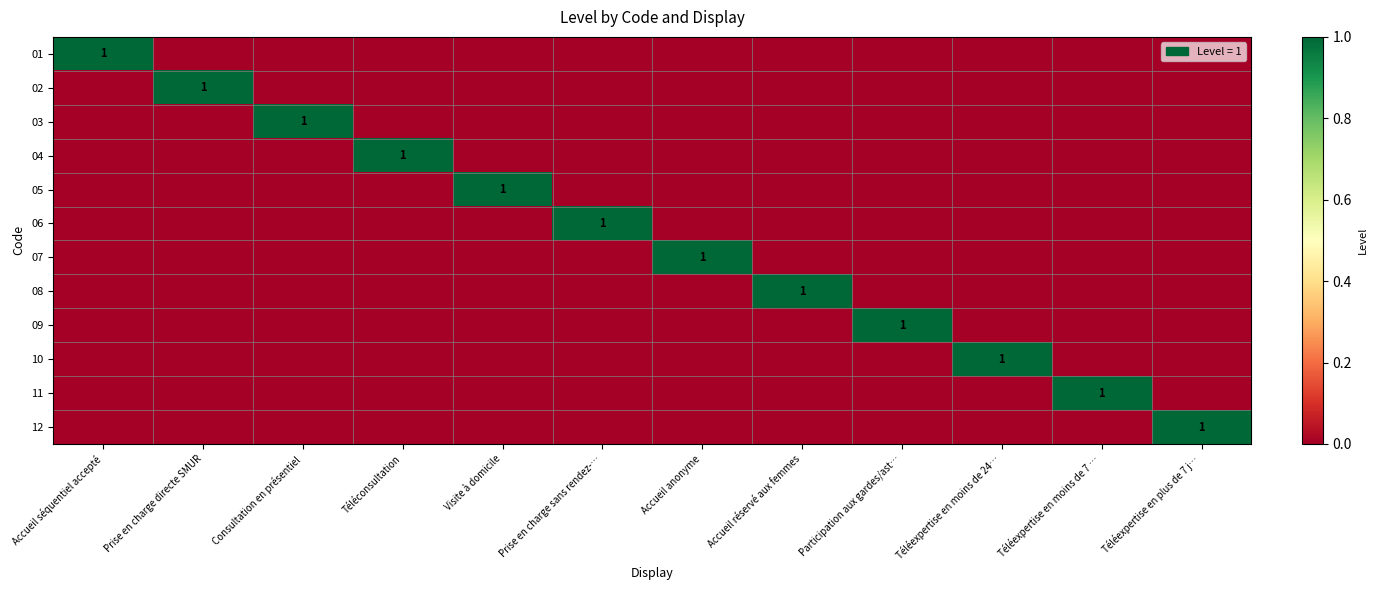

What is the greatest value displayed?

1